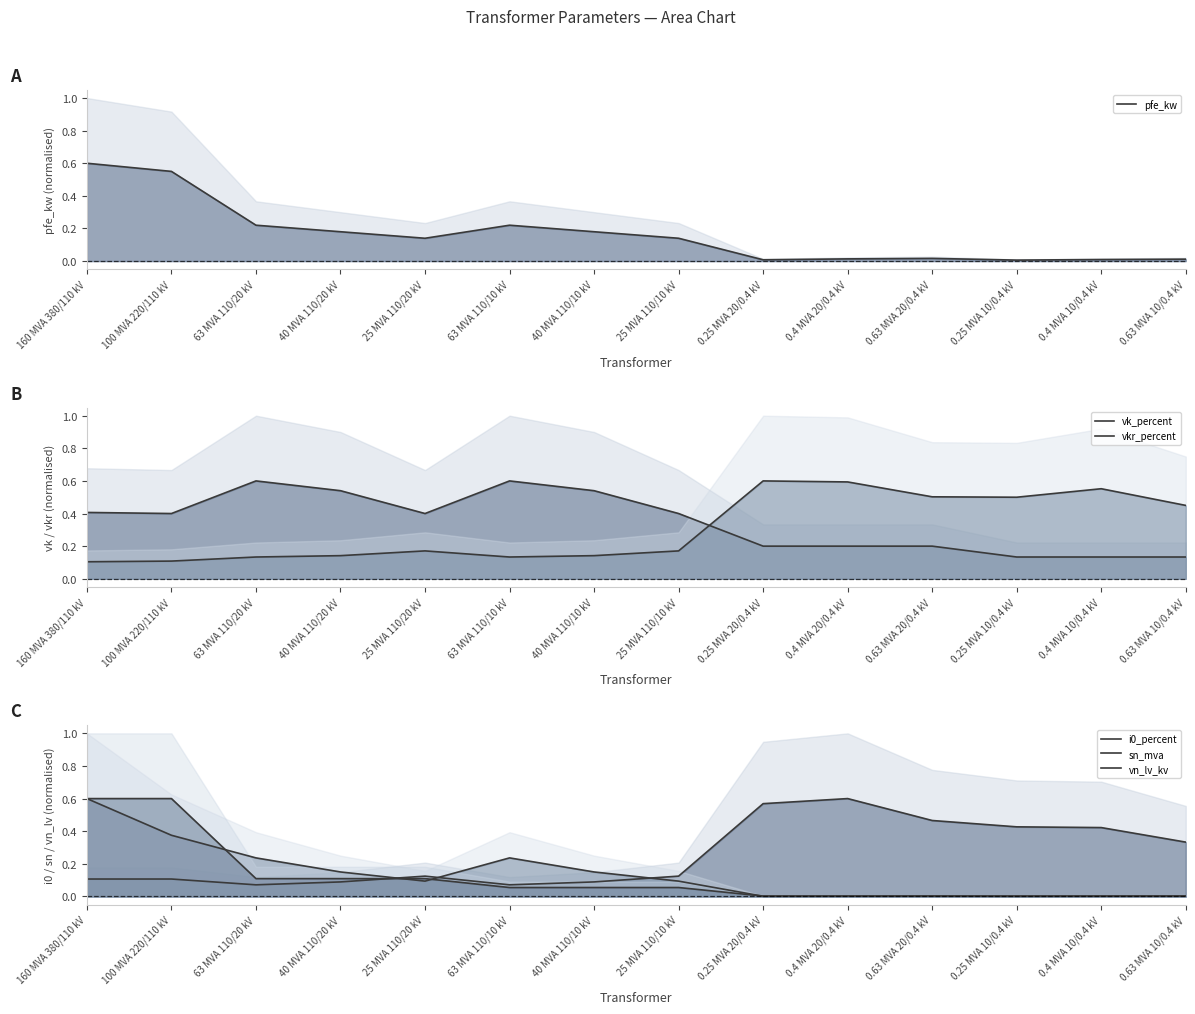

What is the sum of all vkr_percent values?

4.3